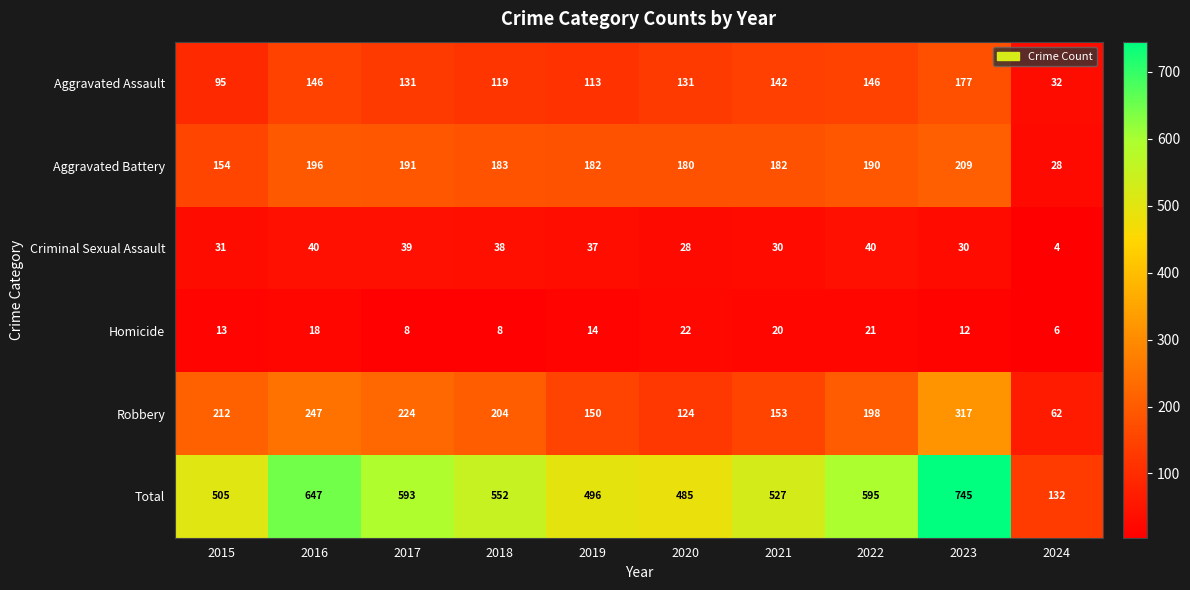

What is the maximum value shown in the chart?

745